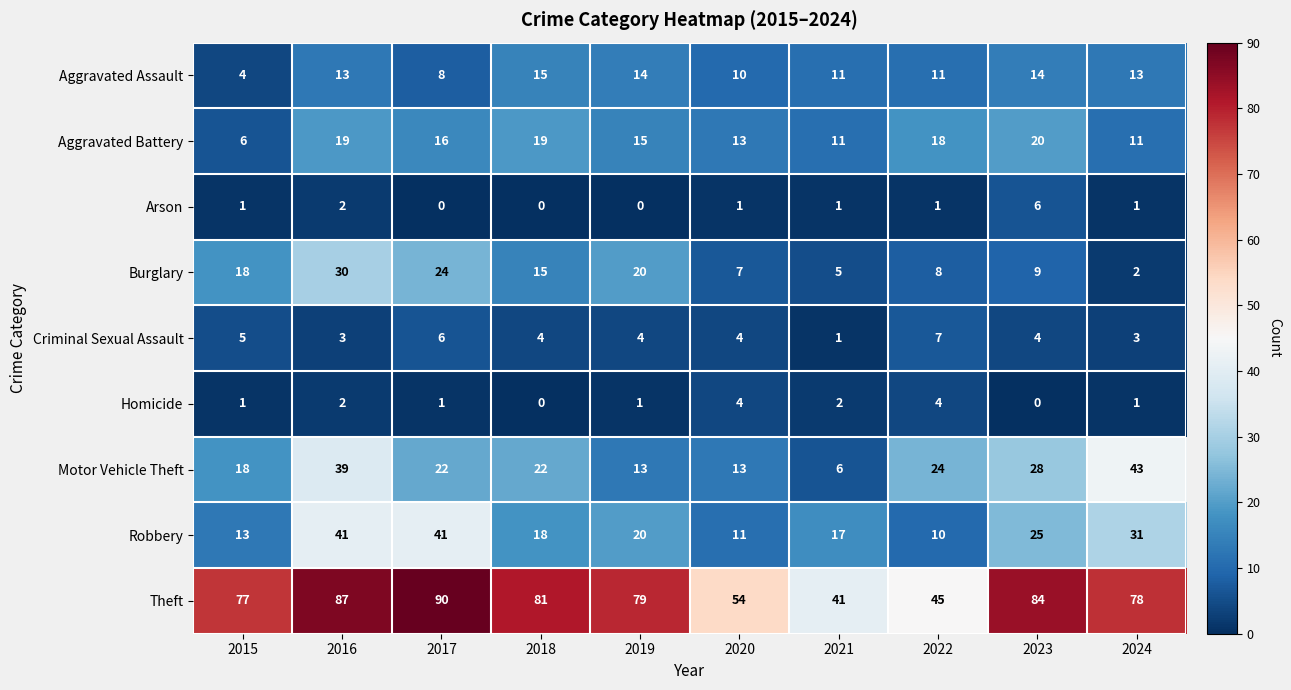

Which category has the highest value across all series?

2017